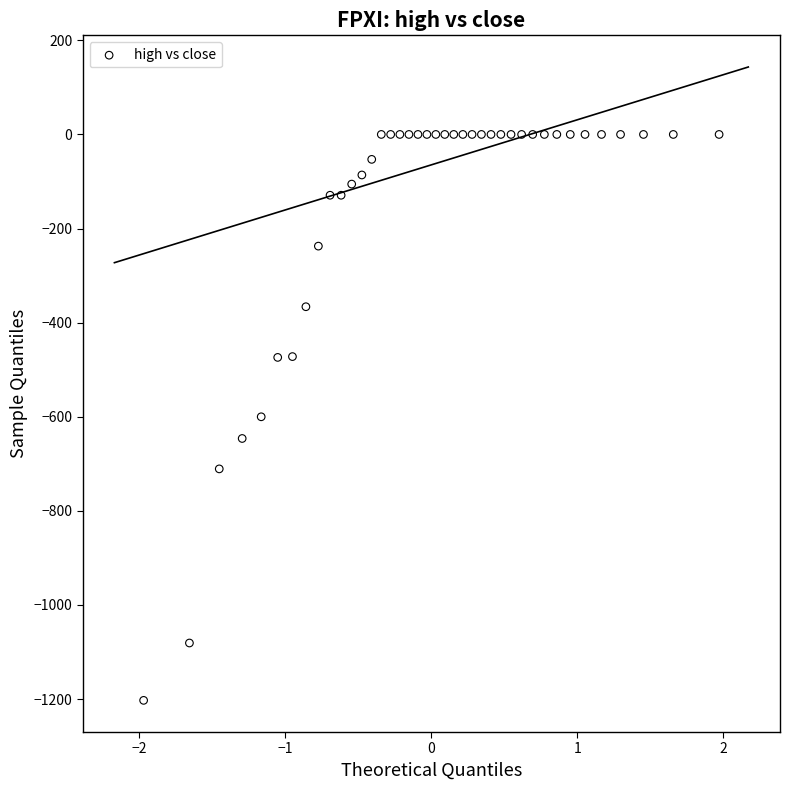

What is the range of X values (max minus min)?

3.9